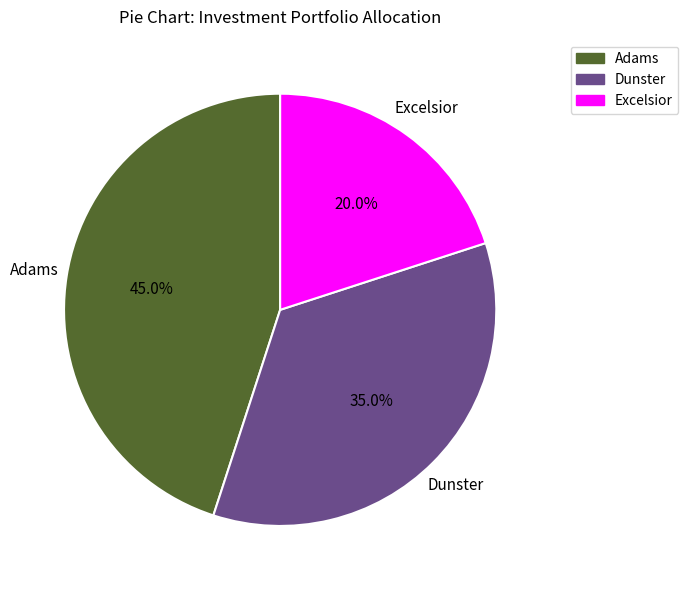

Is there a majority slice in this chart?

No